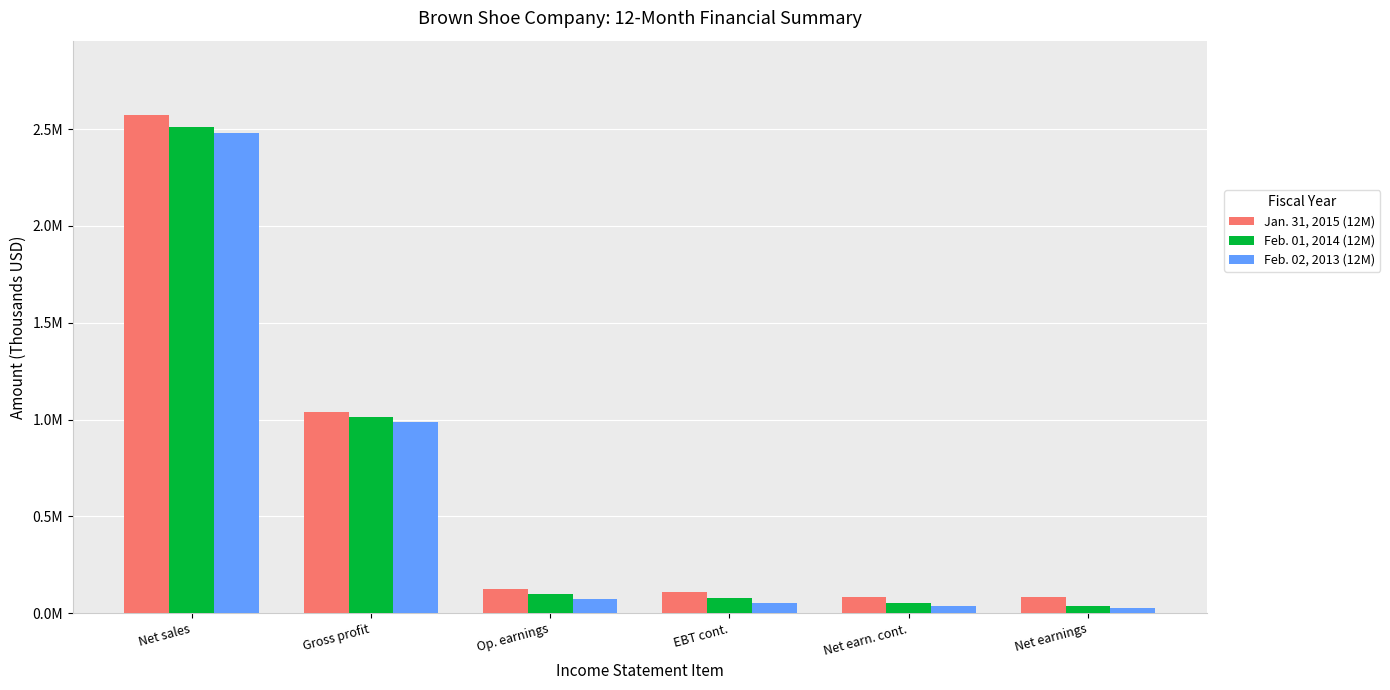

Does the chart contain any negative values?

No